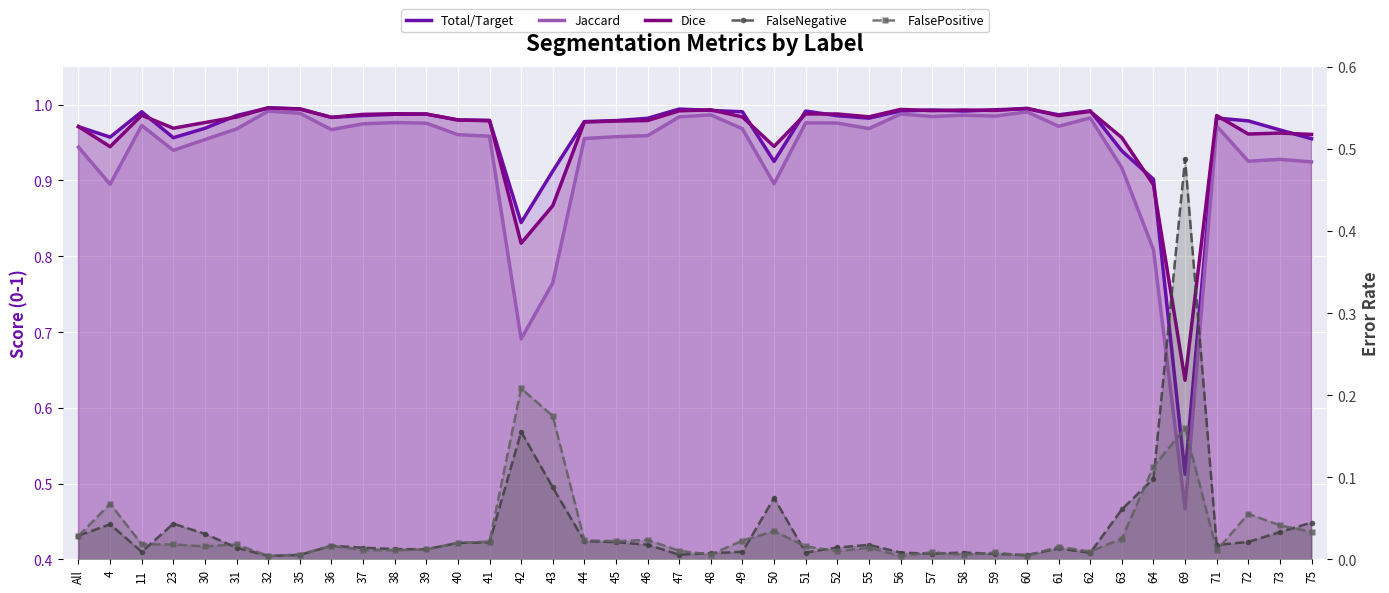

What is the label of the 21st point from the right?

47